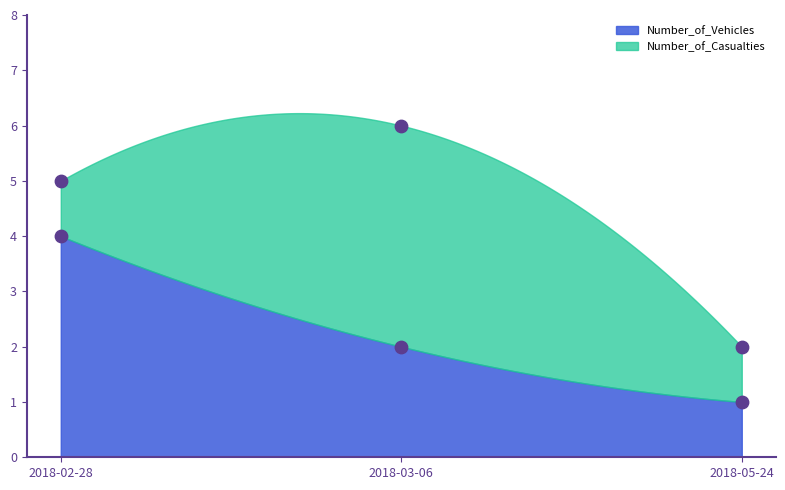

Which has a higher value, 2018-03-06 or 2018-05-24?

2018-03-06